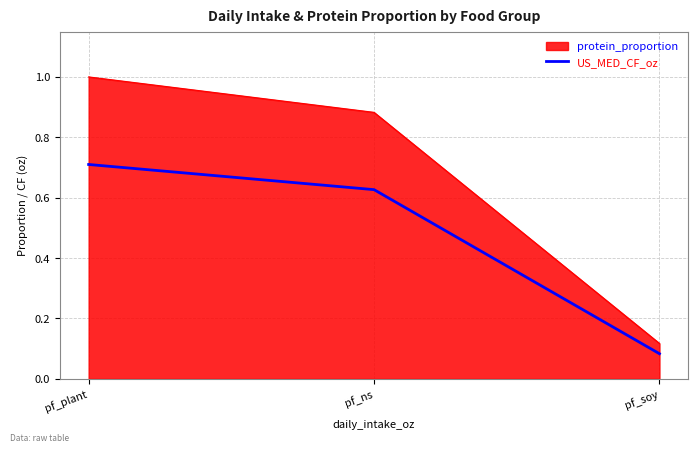

What is the sum of all protein_proportion values?

2.0